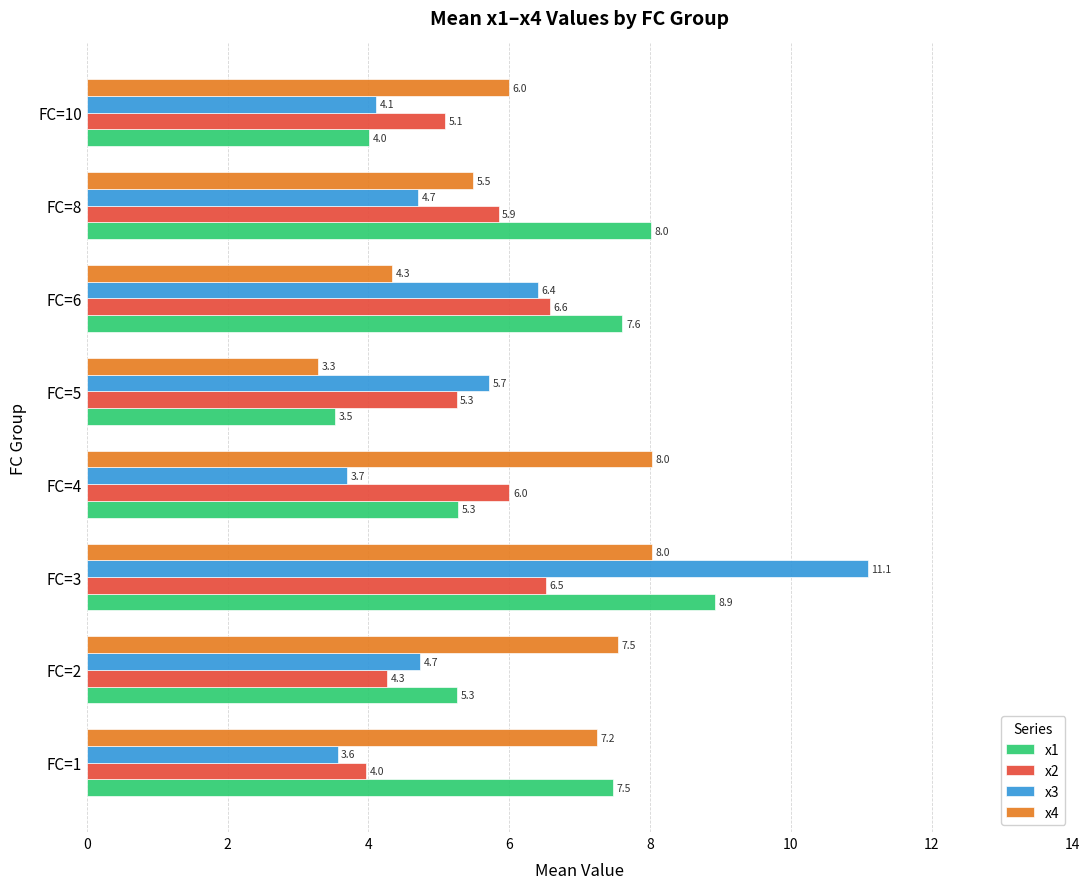

The x3 series shows 5.7 at FC=5. True or false?

True